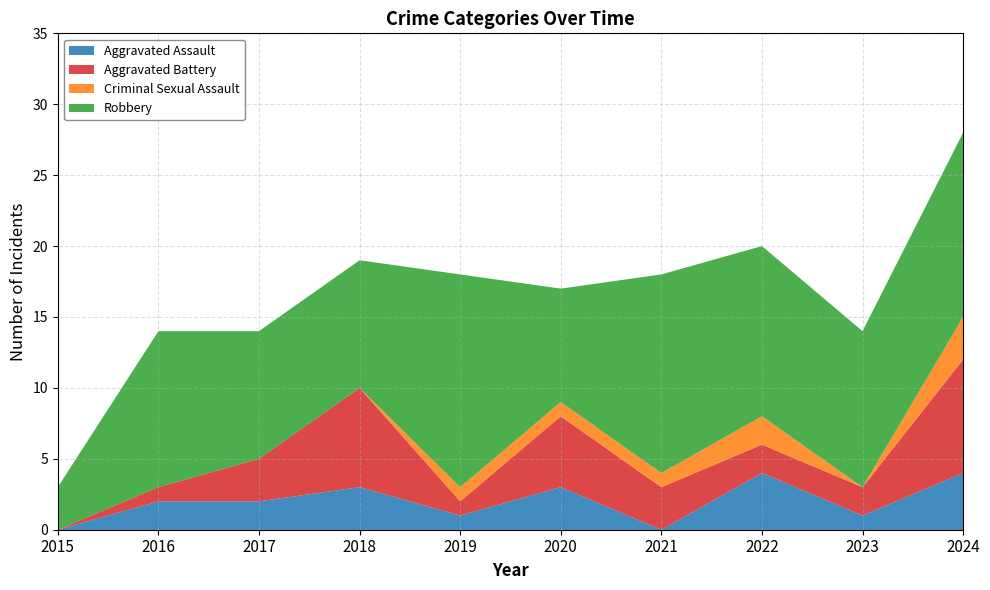

List the series in order of their peak value, highest first.

Robbery, Aggravated Battery, Aggravated Assault, Criminal Sexual Assault